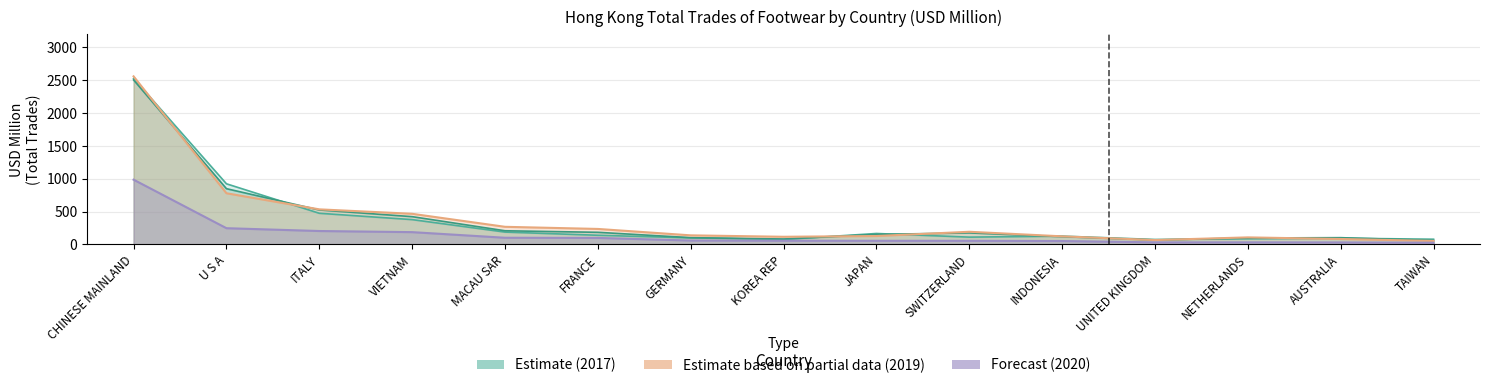

What is the label of the 8th point from the right?

KOREA REP